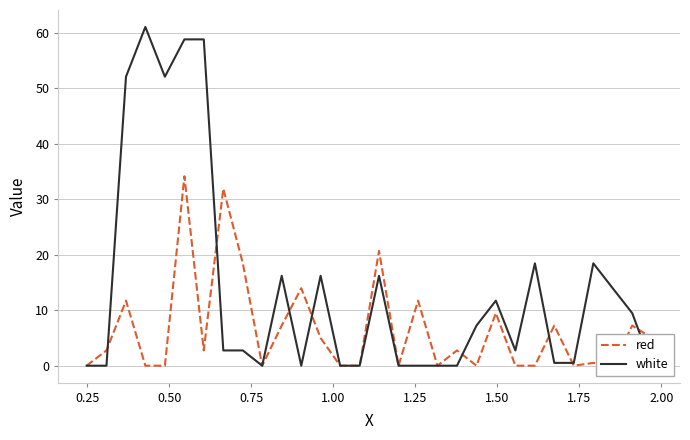

How many positive values does the red series have?

17